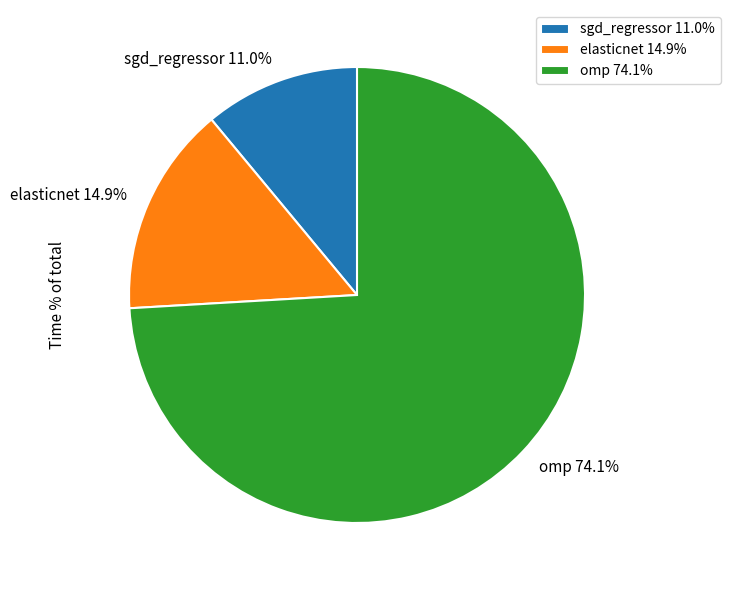

To the nearest percent, what percentage of the pie is omp?

74%